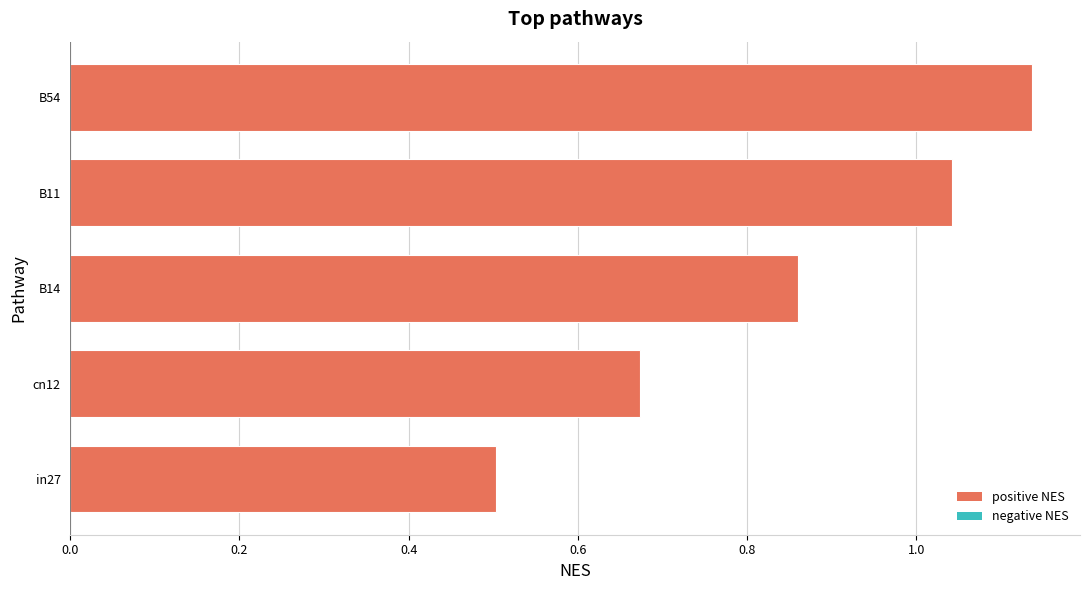

List the labels in order of value, smallest first.

in27, cn12, B14, B11, B54